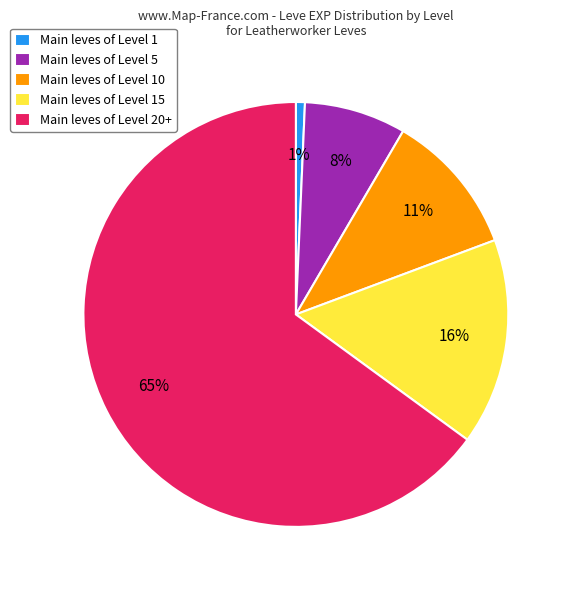

The Main leves of Level 10 slice represents 11% of the pie. True or false?

True